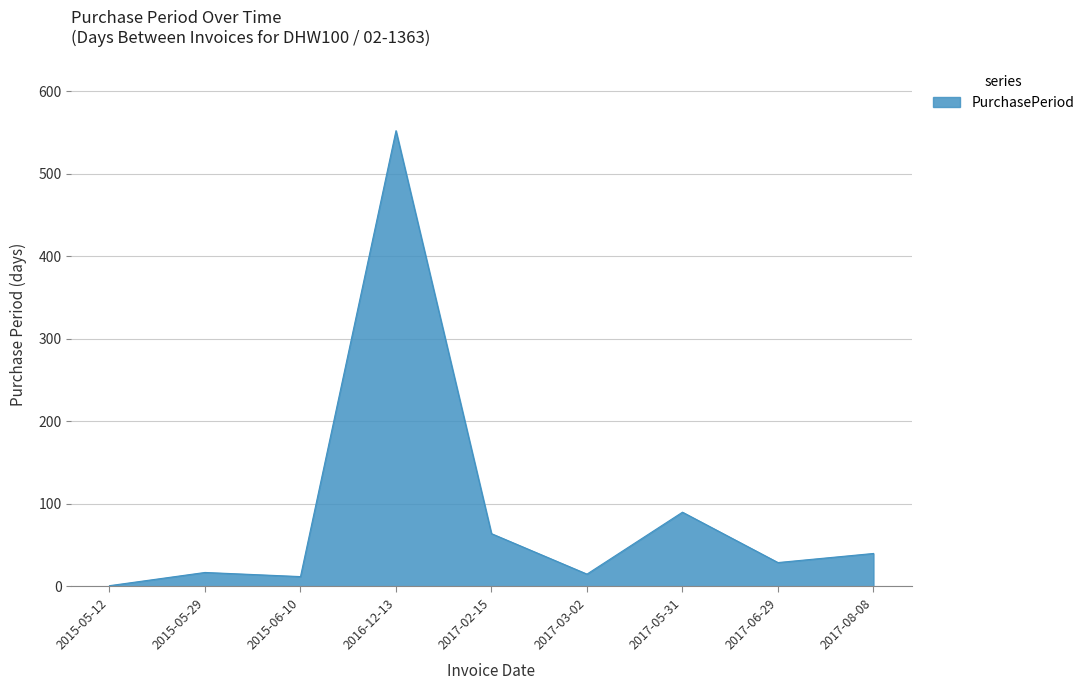

True or false: there are more than 1 points higher than both neighbors.

True